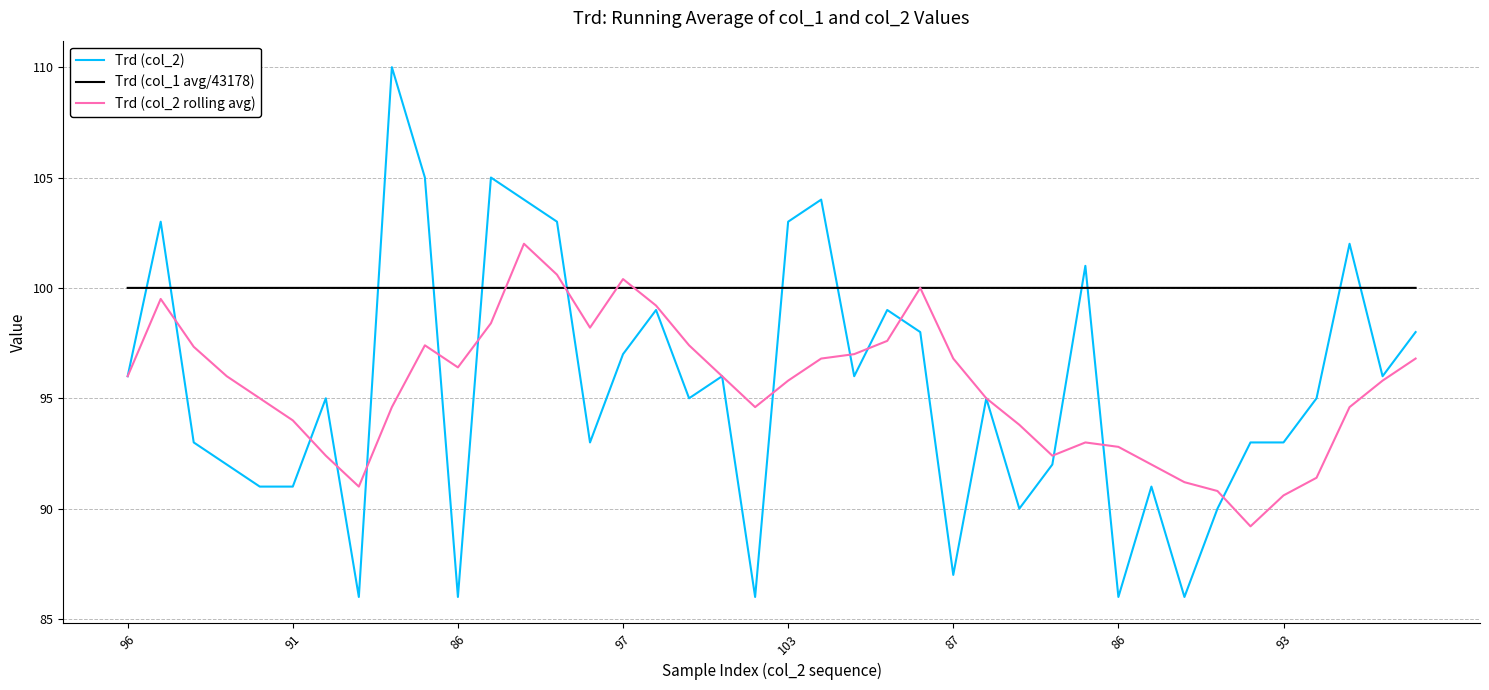

What is the maximum value for Trd (col_2)?

110.0